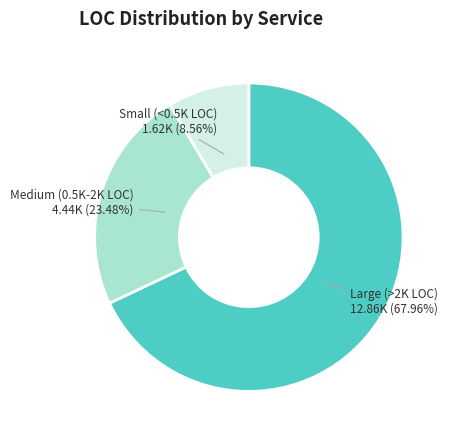

Which has a higher value, Small (<0.5K LOC) or Medium (0.5K-2K LOC)?

Medium (0.5K-2K LOC)